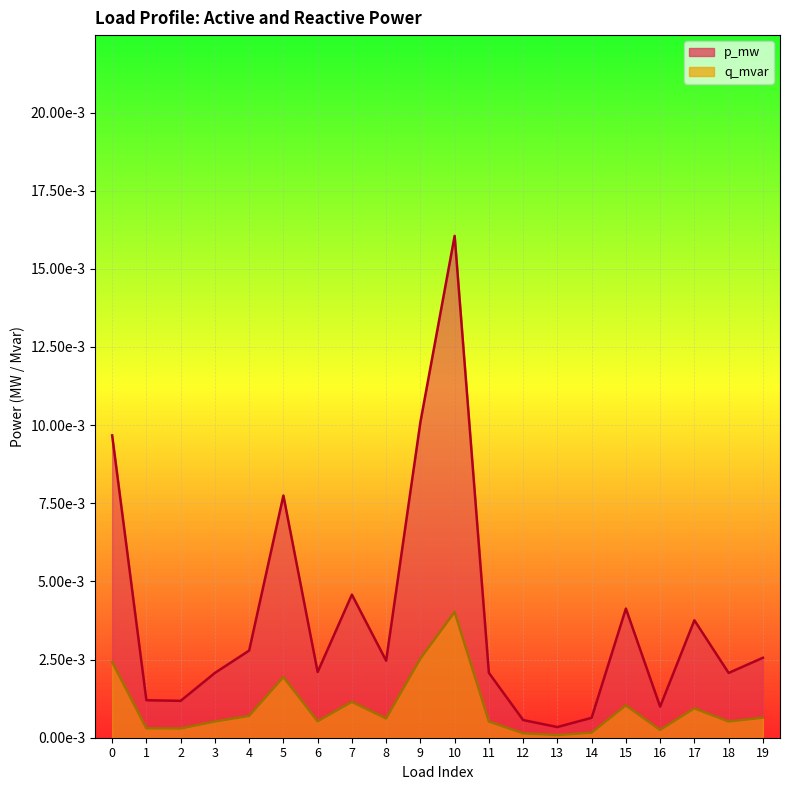

Rank the series at 17 from highest to lowest value.

p_mw, q_mvar